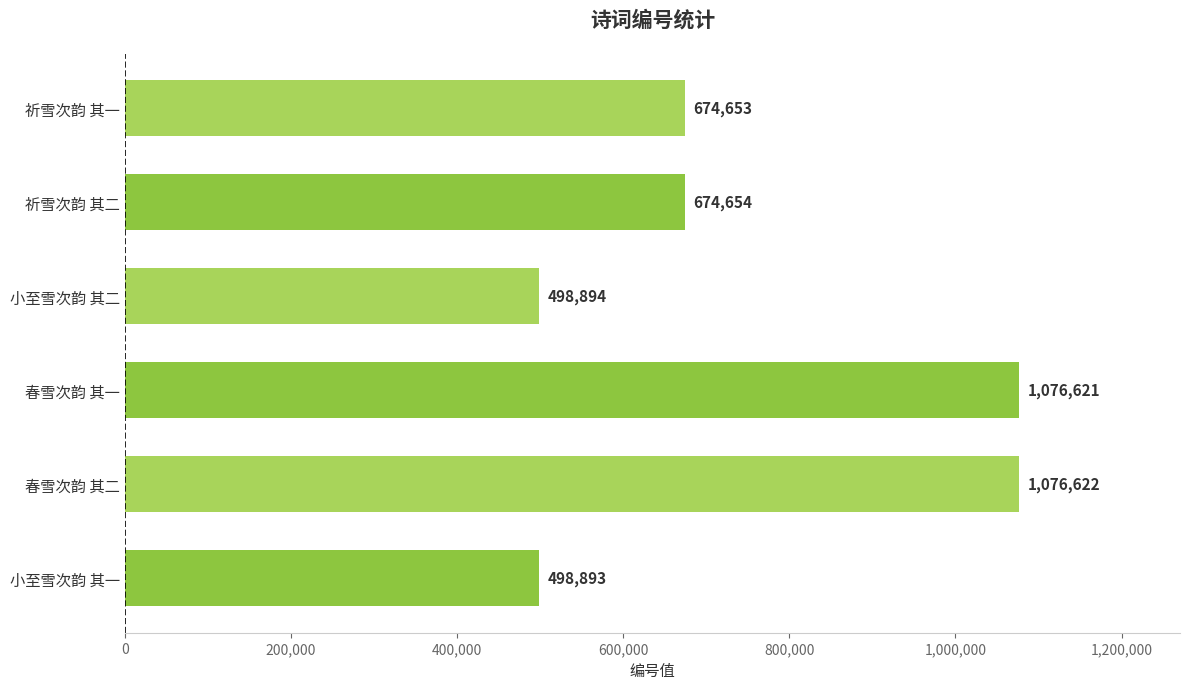

Reading bottom to top, list all the values displayed in this chart.

小至雪次韵 其一=498893	春雪次韵 其二=1076622	春雪次韵 其一=1076621	小至雪次韵 其二=498894	祈雪次韵 其二=674654	祈雪次韵 其一=674653